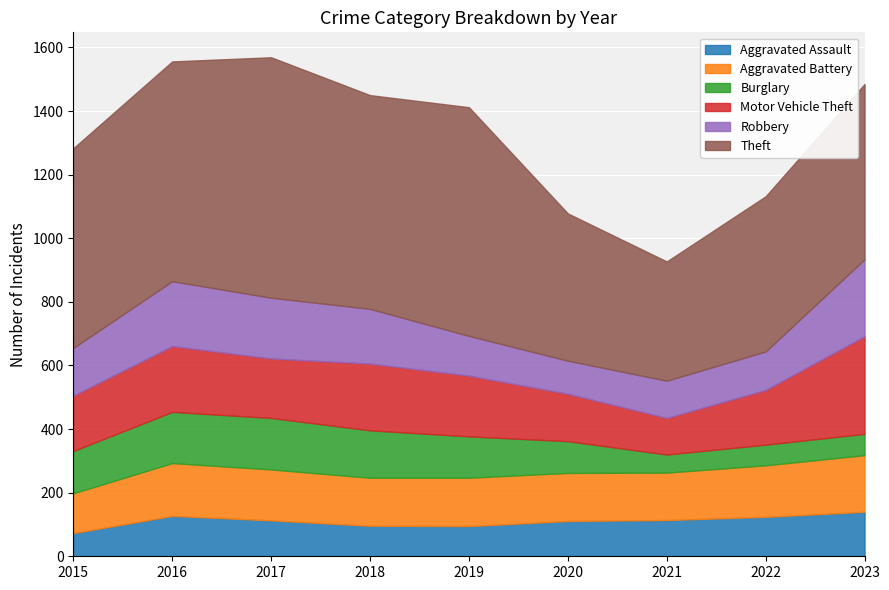

Reading left to right, extract all data points from this chart.

Aggravated Assault: 73	127	113	96	95	111	114	124	140
Aggravated Battery: 125	166	160	151	152	151	149	162	178
Burglary: 133	161	162	149	130	100	57	65	67
Motor Vehicle Theft: 174	207	187	210	191	149	115	172	307
Robbery: 150	204	191	172	125	104	117	121	242
Theft: 628	691	756	672	719	463	375	488	551